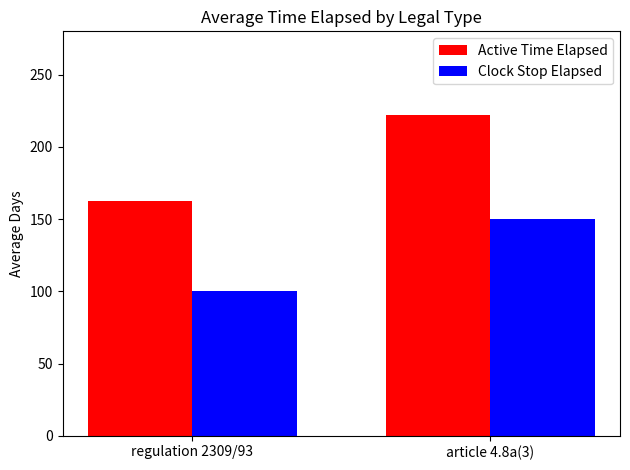

What is the spread (max minus min) of values at article 4.8a(3)?

72.0